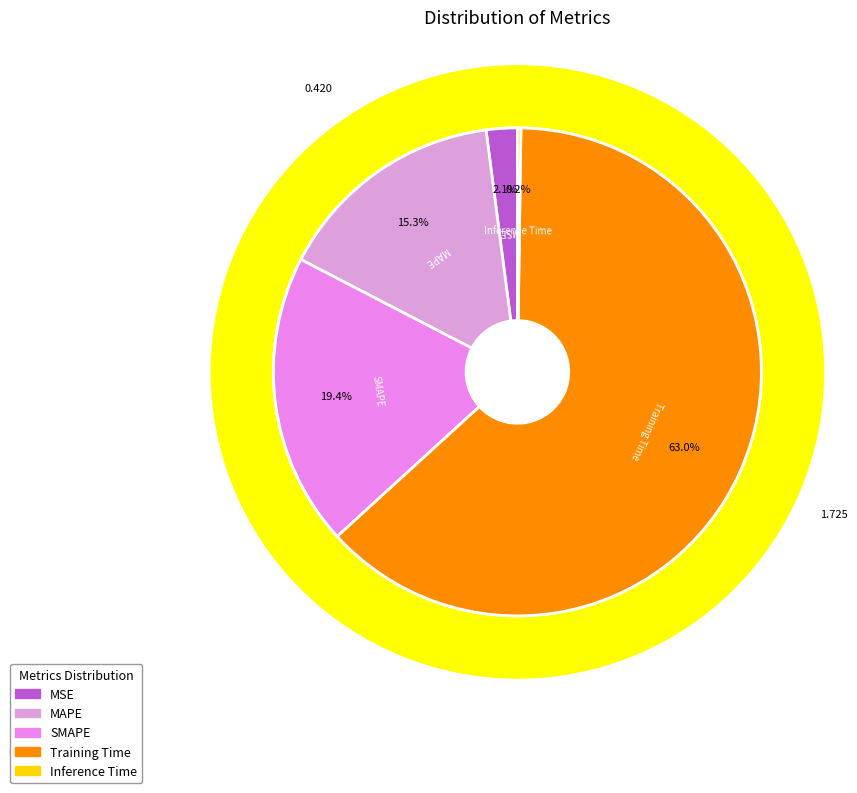

Does Training Time account for over 50% of the chart?

Yes